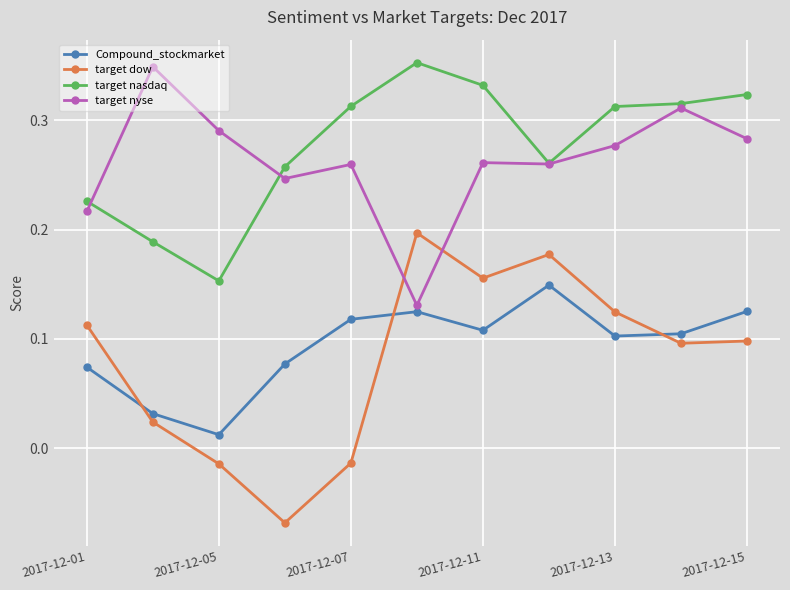

True or false: target dow has more than 2 points higher than both neighbors.

False